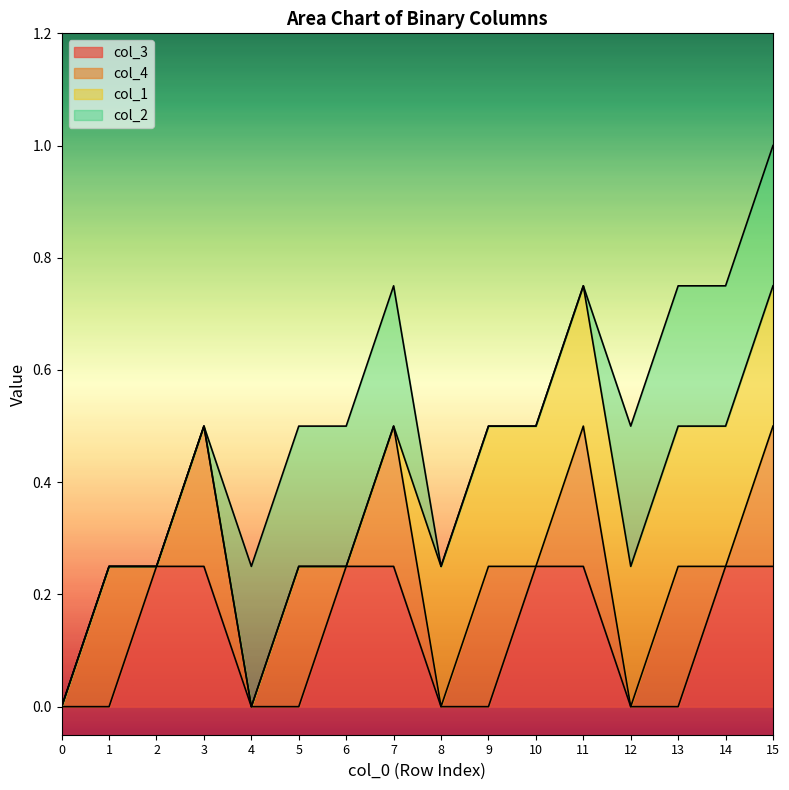

Which series has the largest range (max minus min)?

col_3